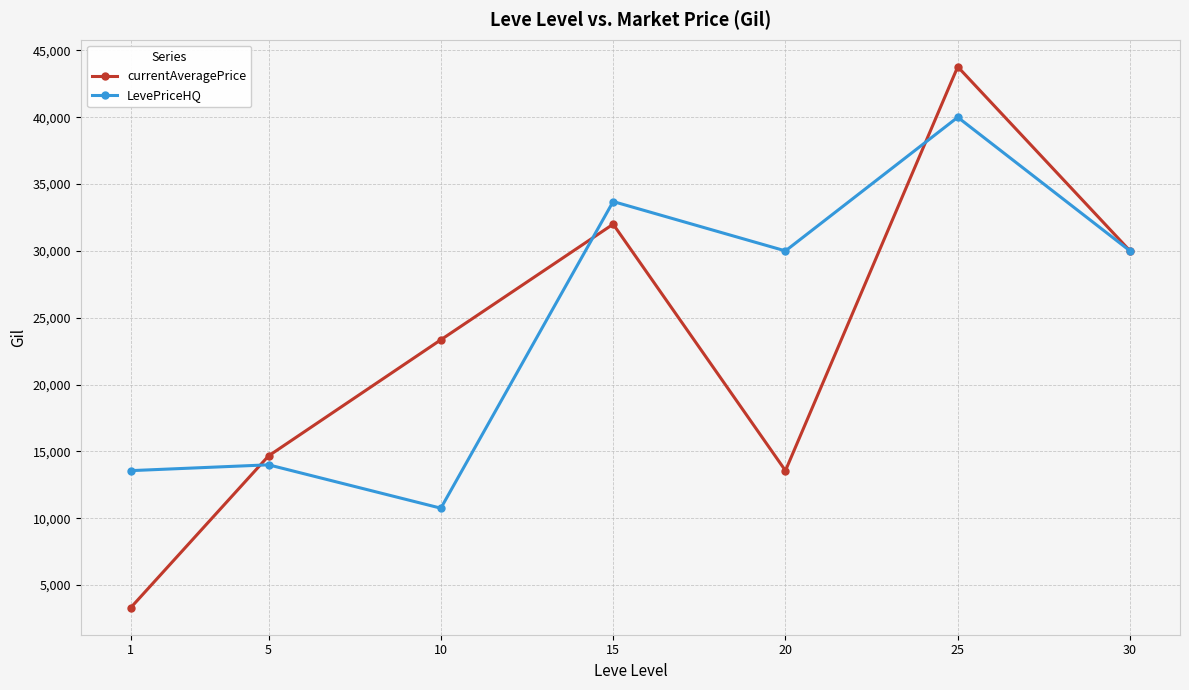

Is this an area chart (filled region under the line)?

No